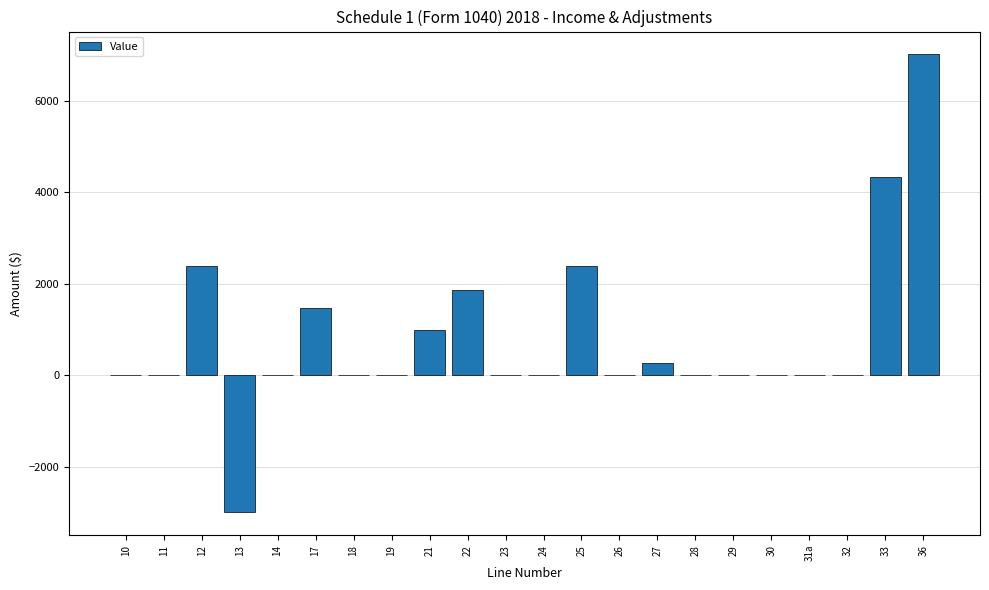

What is the sum of all values?

17776.8